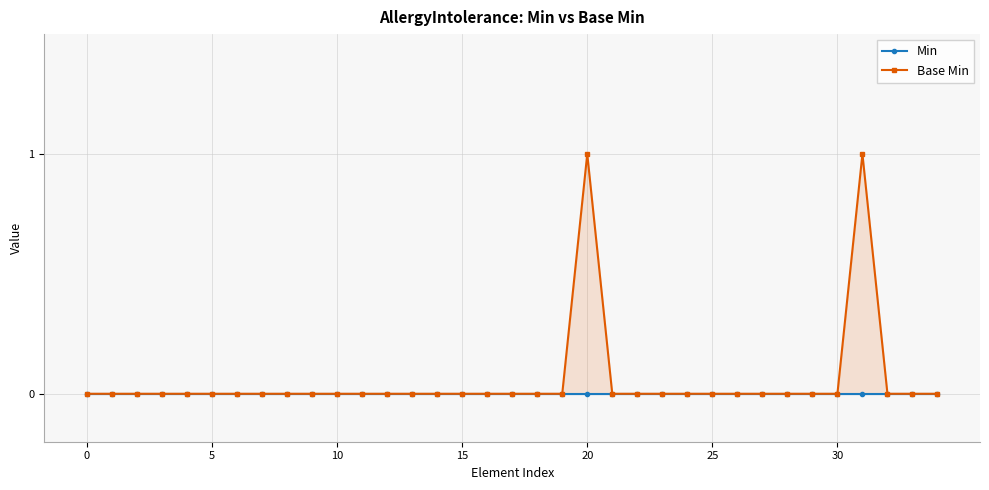

Between 30 and 29, which is larger?

30